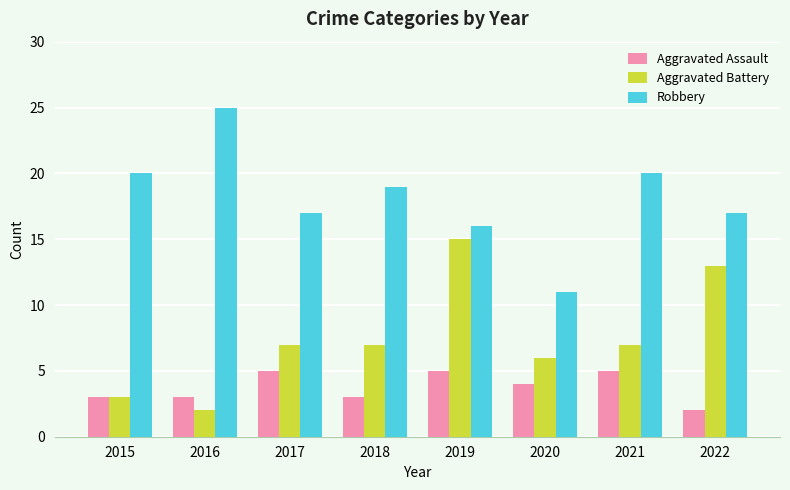

Rank the series by their maximum value, from highest to lowest.

Robbery, Aggravated Battery, Aggravated Assault